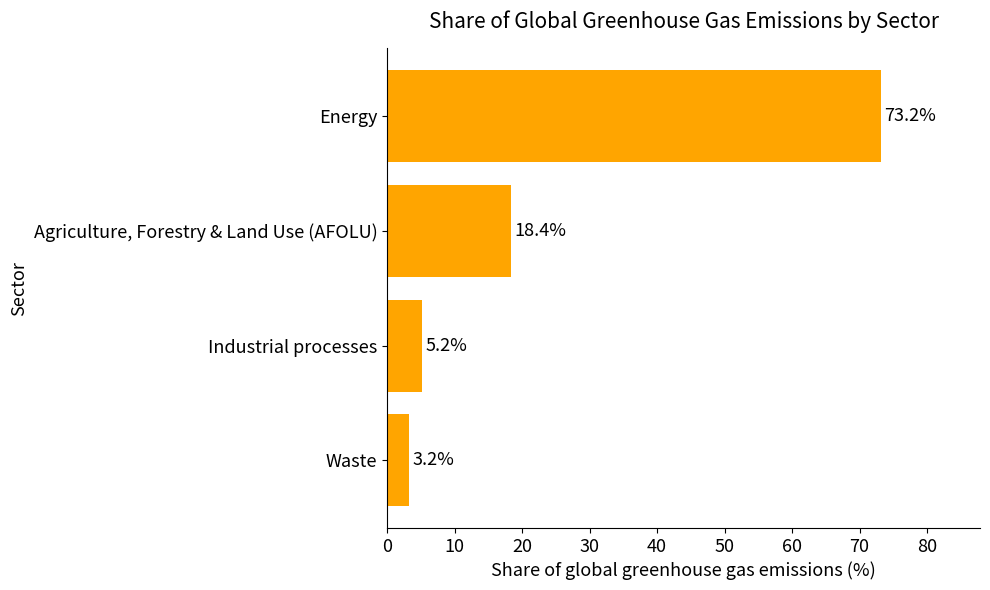

At which label is the value closest to 38?

Agriculture, Forestry & Land Use (AFOLU)